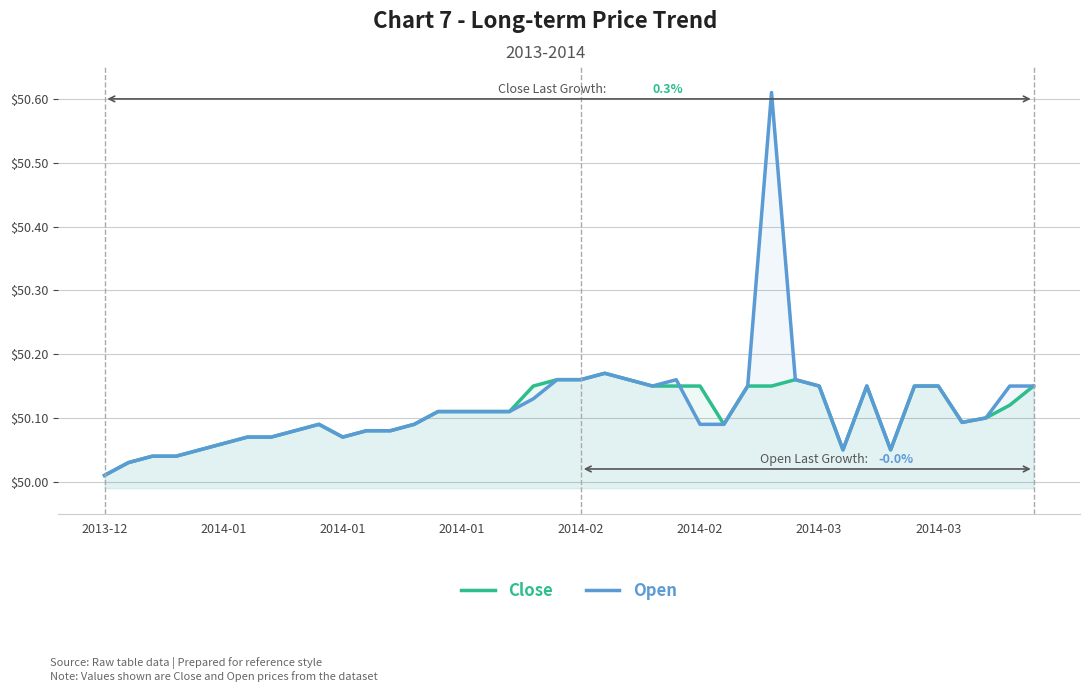

In Close, how many points are lower than both neighbors (excluding endpoints)?

5